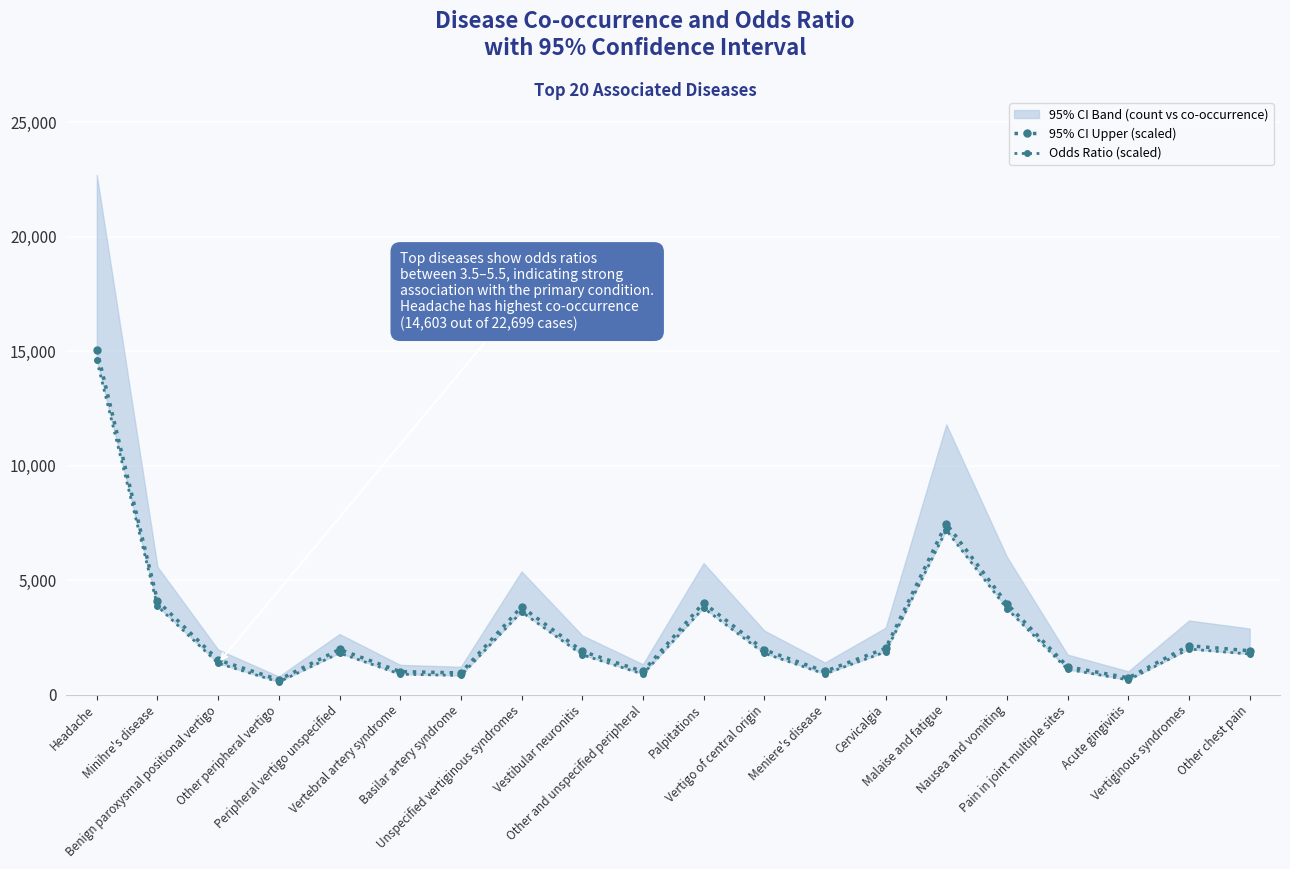

In Odds Ratio (scaled), how many points are higher than both neighbors (excluding endpoints)?

5